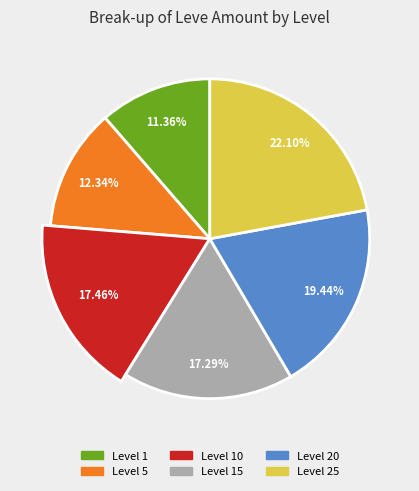

The 1 slice represents 1% of the pie. True or false?

False